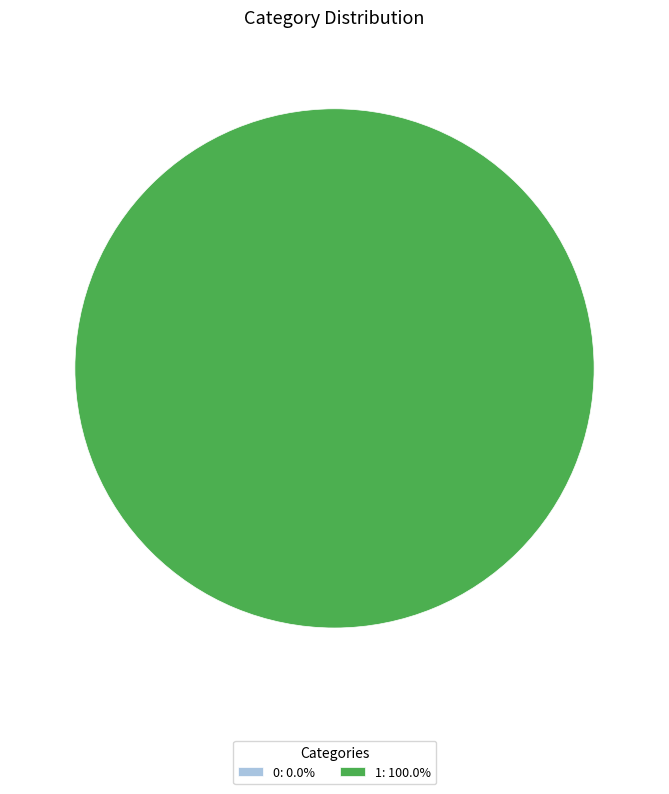

Is it true that 0 is 0% of the pie?

True